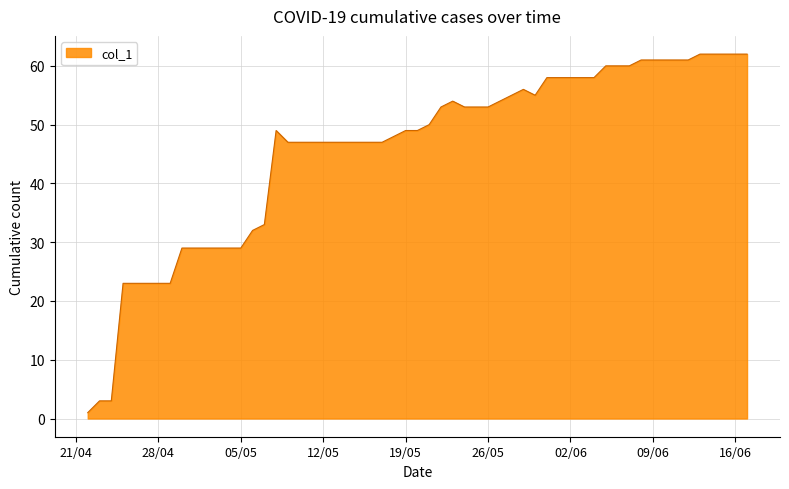

What is the difference between the maximum and minimum values?

61